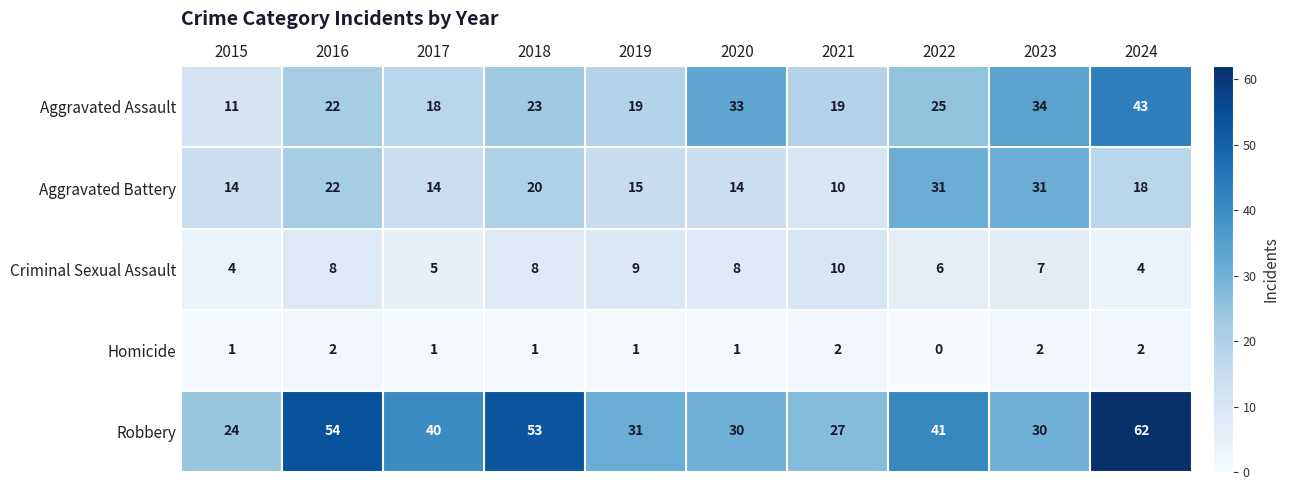

What is the difference between the Aggravated Battery values at 2022 and 2024?

13